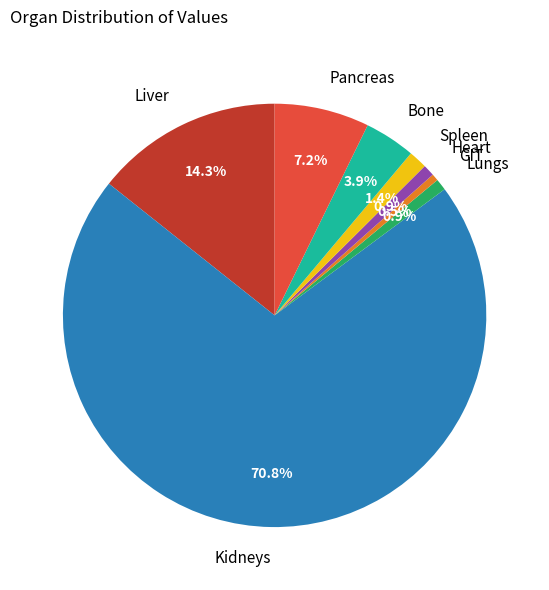

How much of the chart is everything except Pancreas?

92.8%